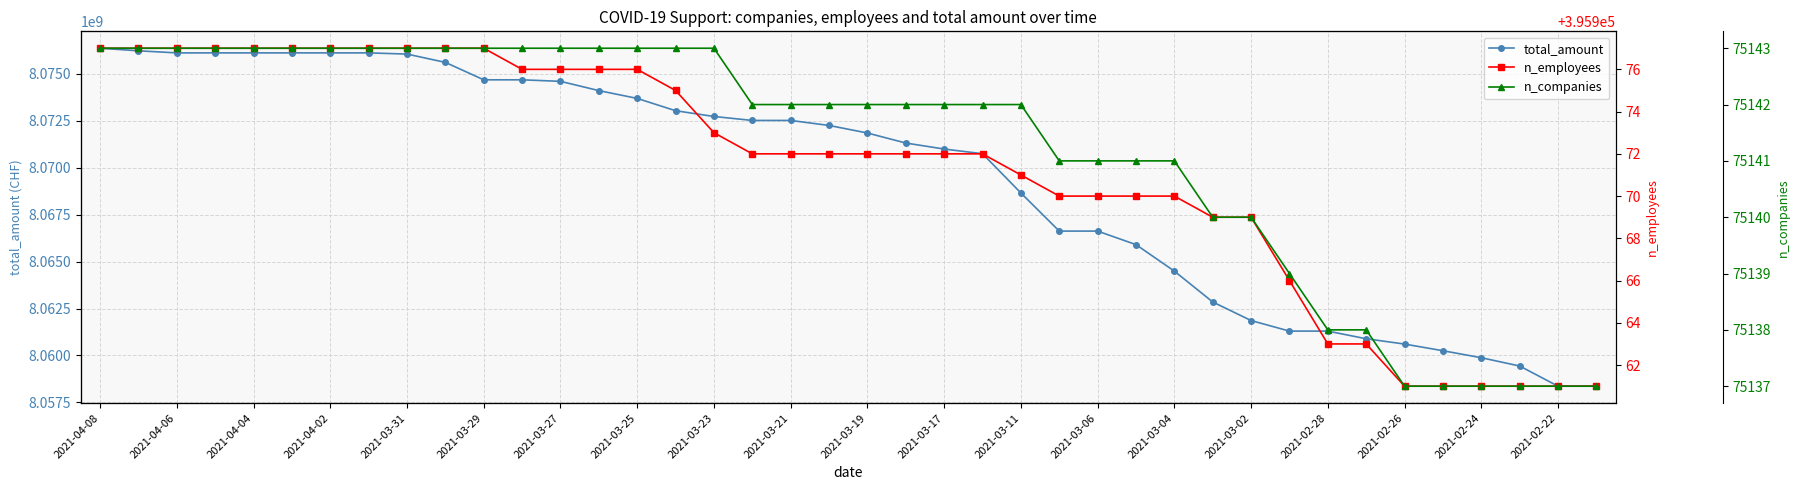

What is the maximum value for total_amount?

8076360693